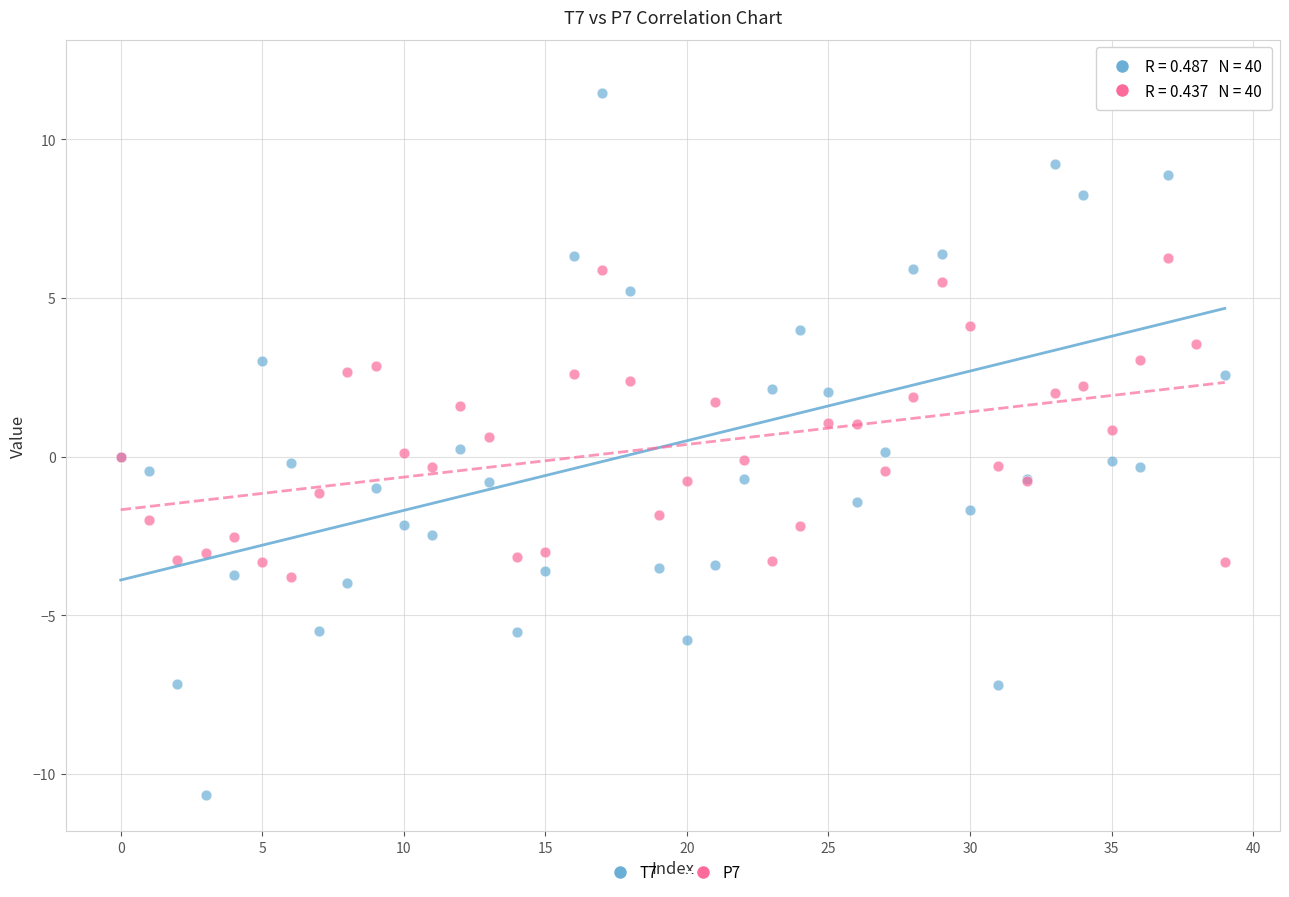

Which series has the widest spread of Y values?

T7